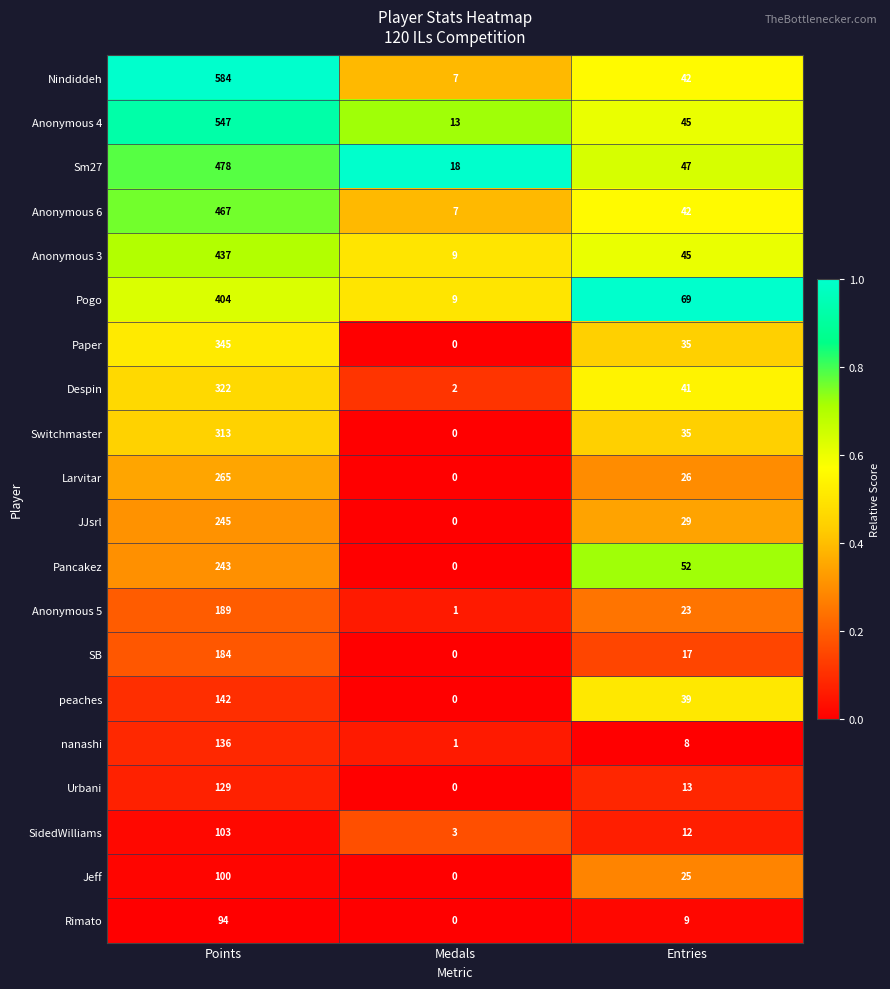

Which category has the highest value across all series?

Points